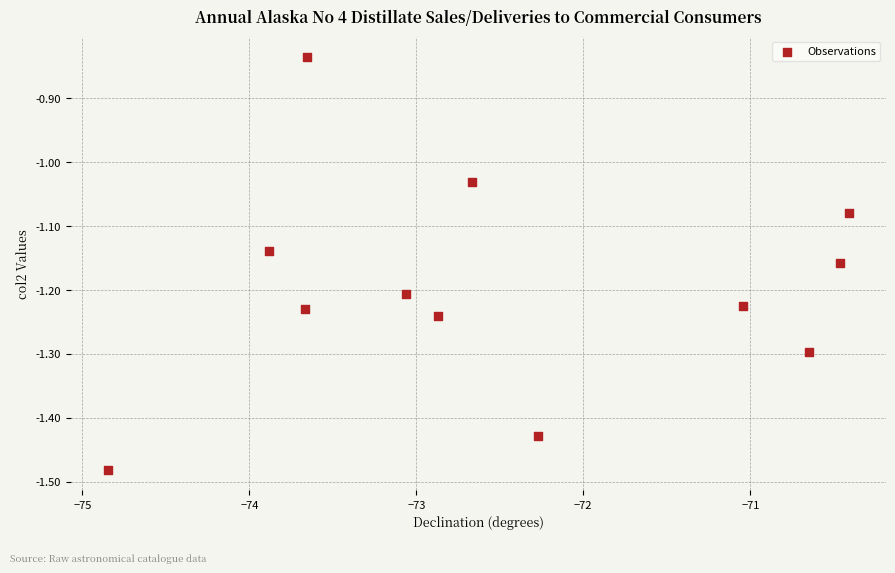

What is the range of Y values (max minus min)?

0.6